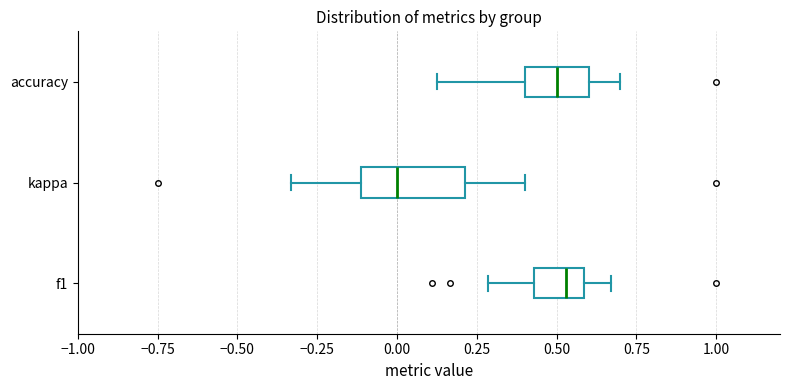

Where is the left edge of the box for accuracy on the x-axis? The values are not printed on the chart, so give them approximately, as read against the axis.

0.40